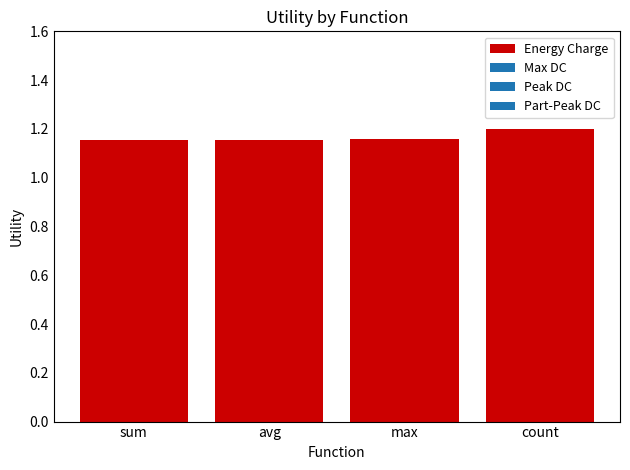

What is the sum of the values at avg and count?

2.4